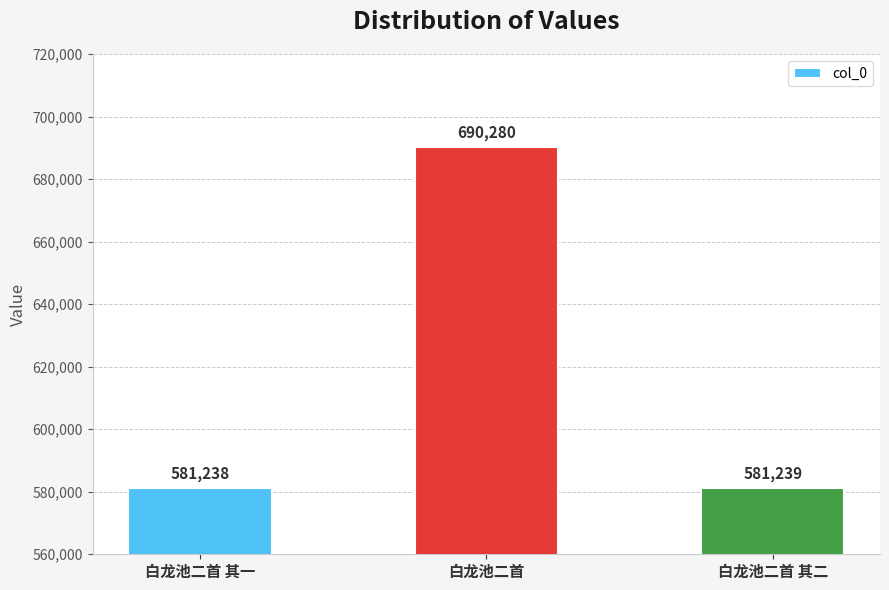

How many series are shown in this chart?

1